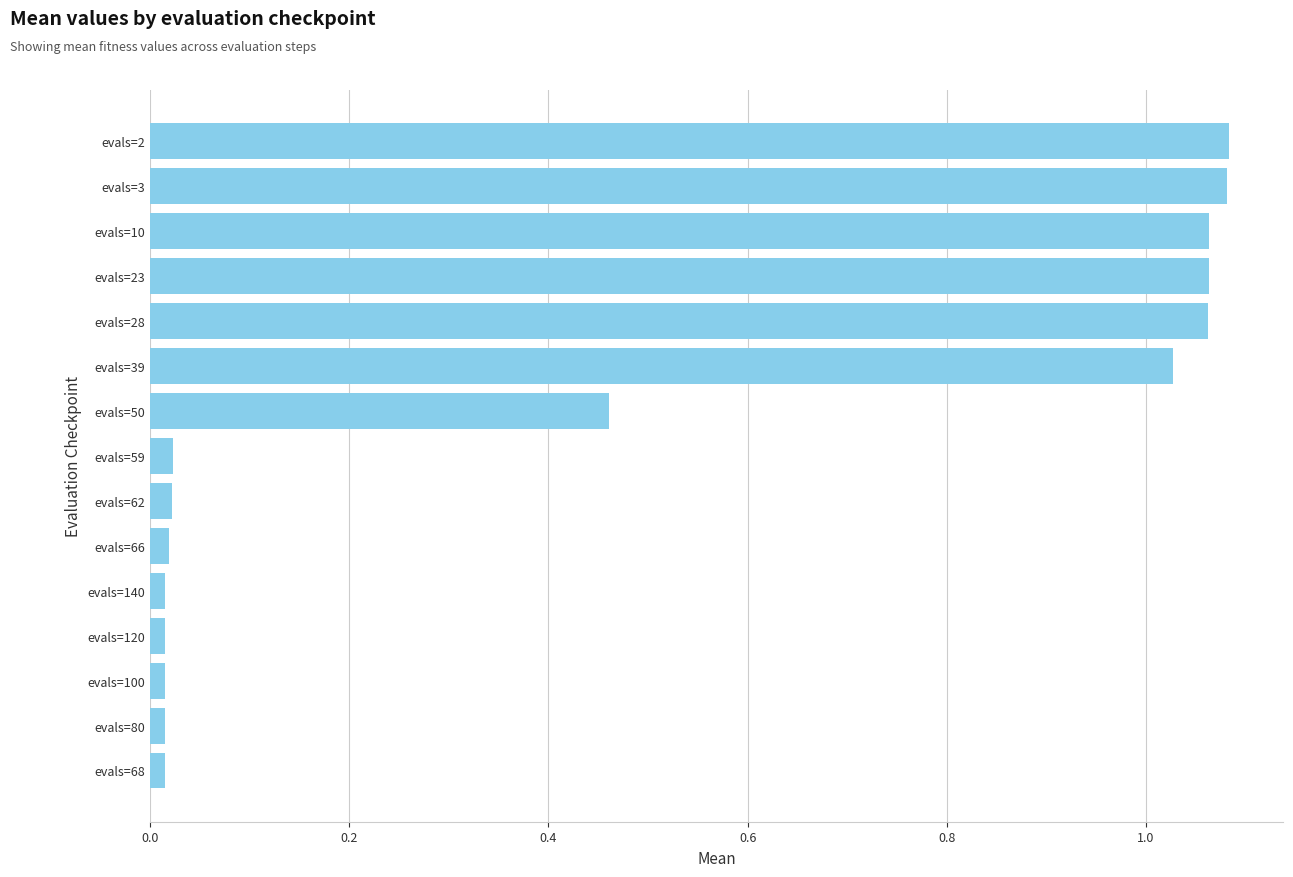

Count the number of data series in this chart.

1